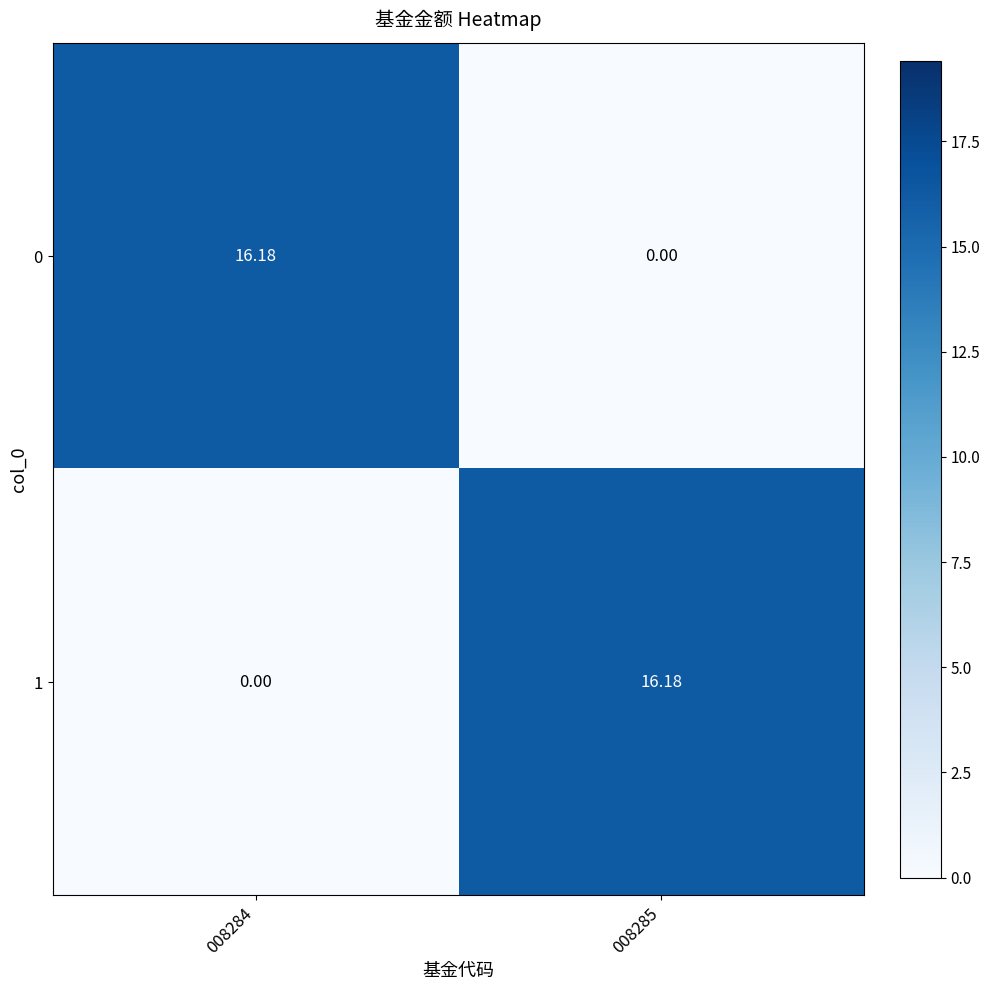

Is the value of 1 at 008284 greater than the value of 0 at 008284?

No